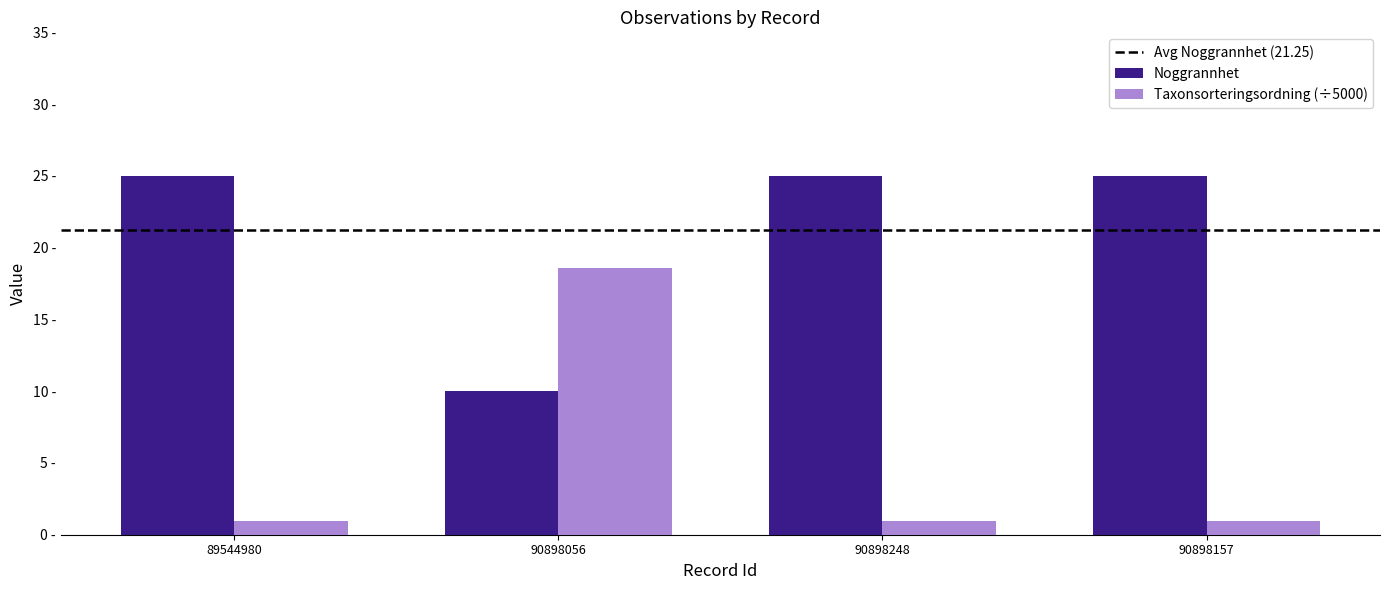

Rank the series by their maximum value, from highest to lowest.

Noggrannhet, Taxonsorteringsordning (÷5000)